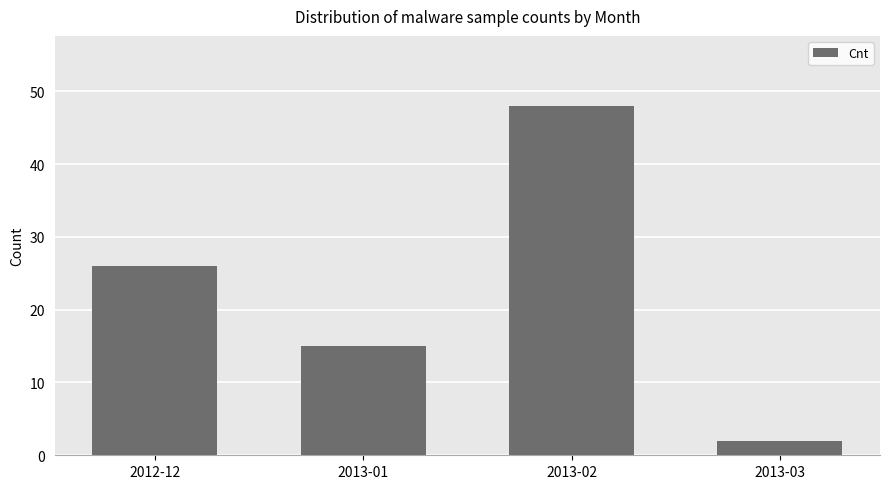

List the labels in order of value, smallest first.

2013-03, 2013-01, 2012-12, 2013-02